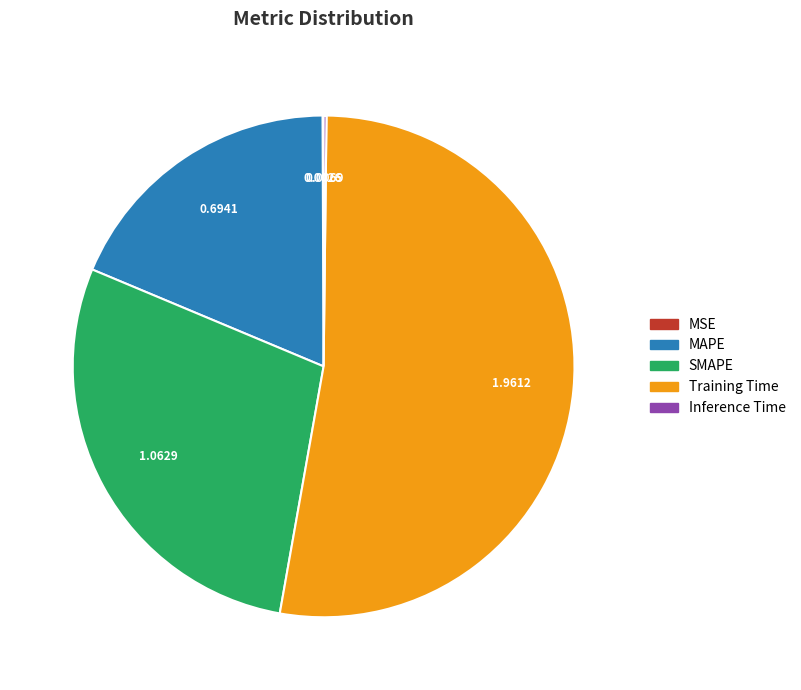

What is the majority slice?

Training Time